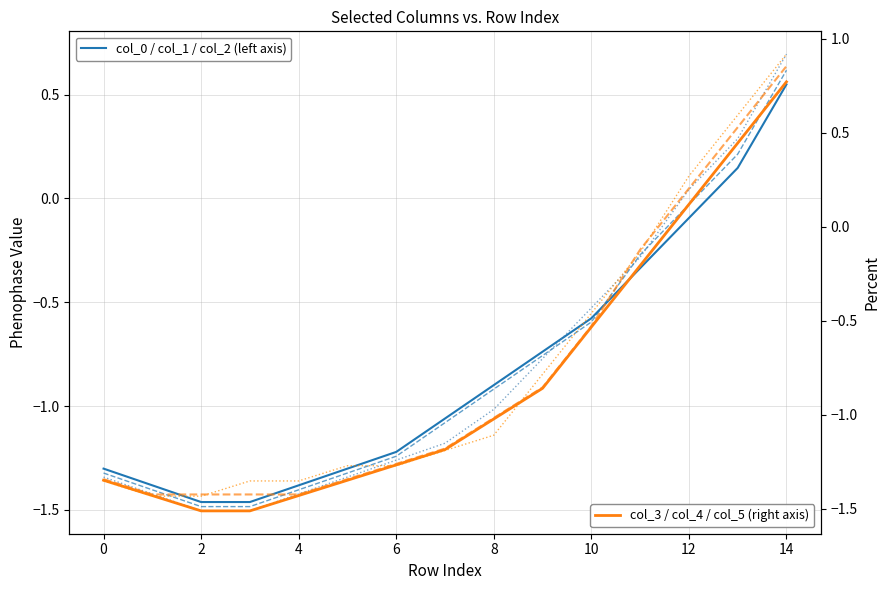

Between 14 and 8, which is larger?

14